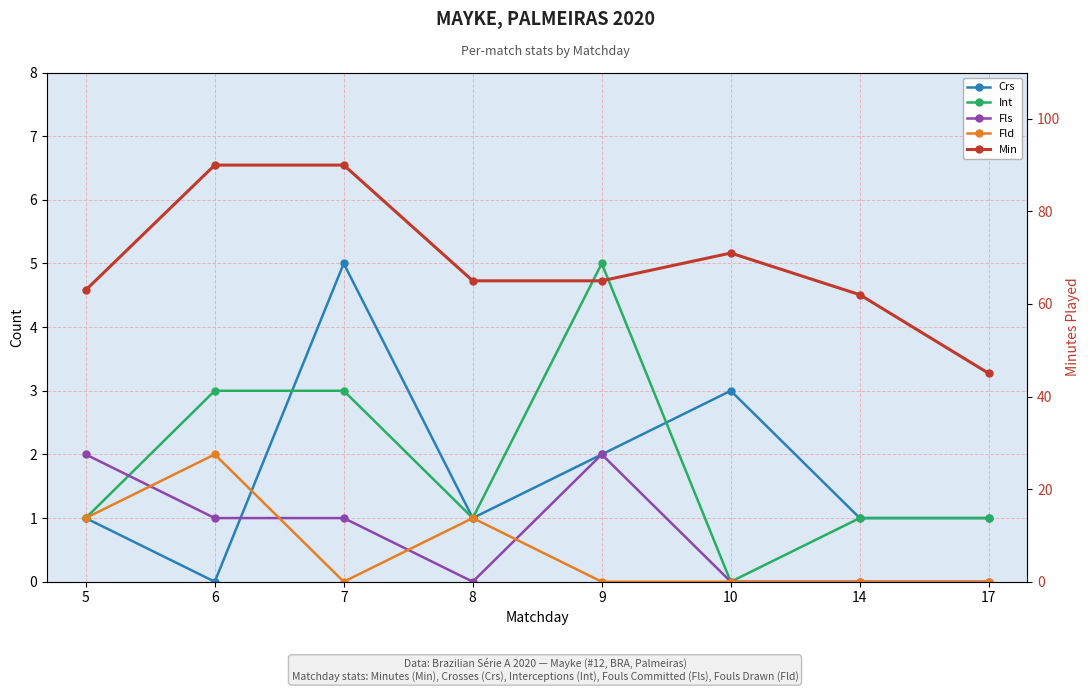

How many times do Crs and Int cross each other?

2